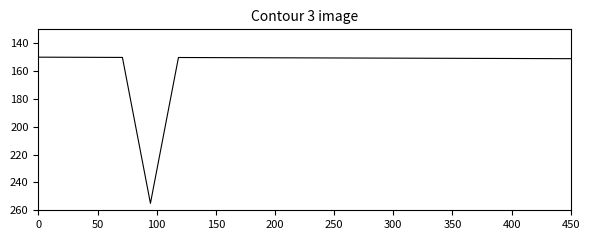

What is the maximum value shown in the chart?

255.0